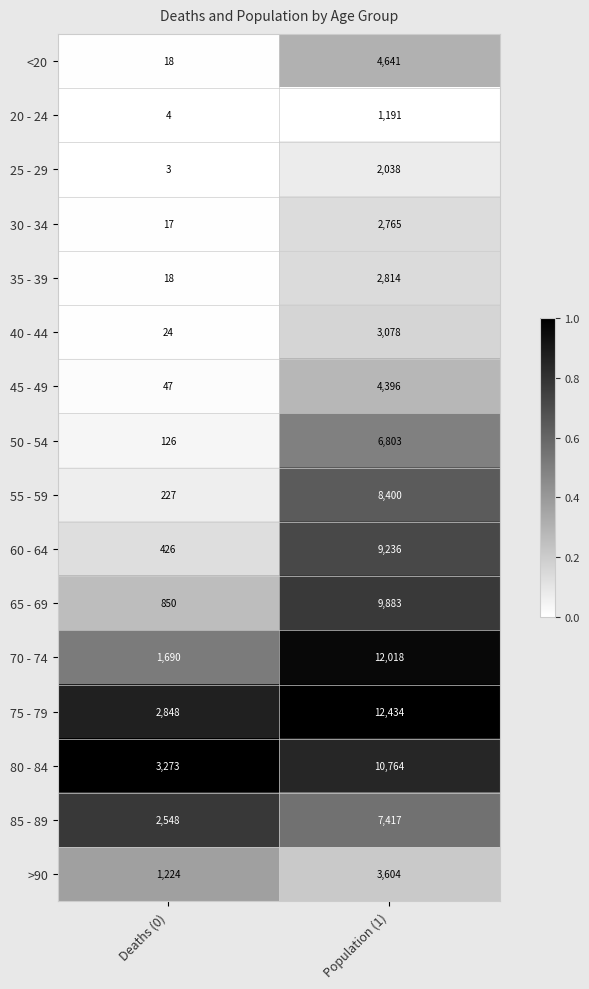

Between Deaths (0) and Population (1), which series saw the biggest shift?

70 - 74